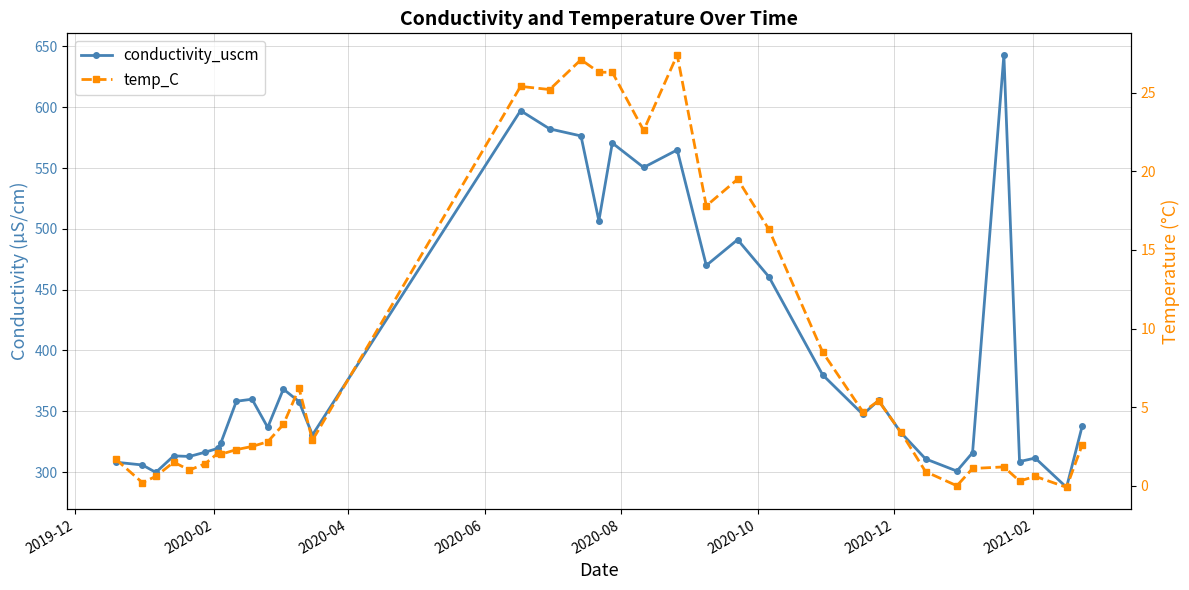

Rank the series by their average value, from highest to lowest.

conductivity_uscm, temp_C